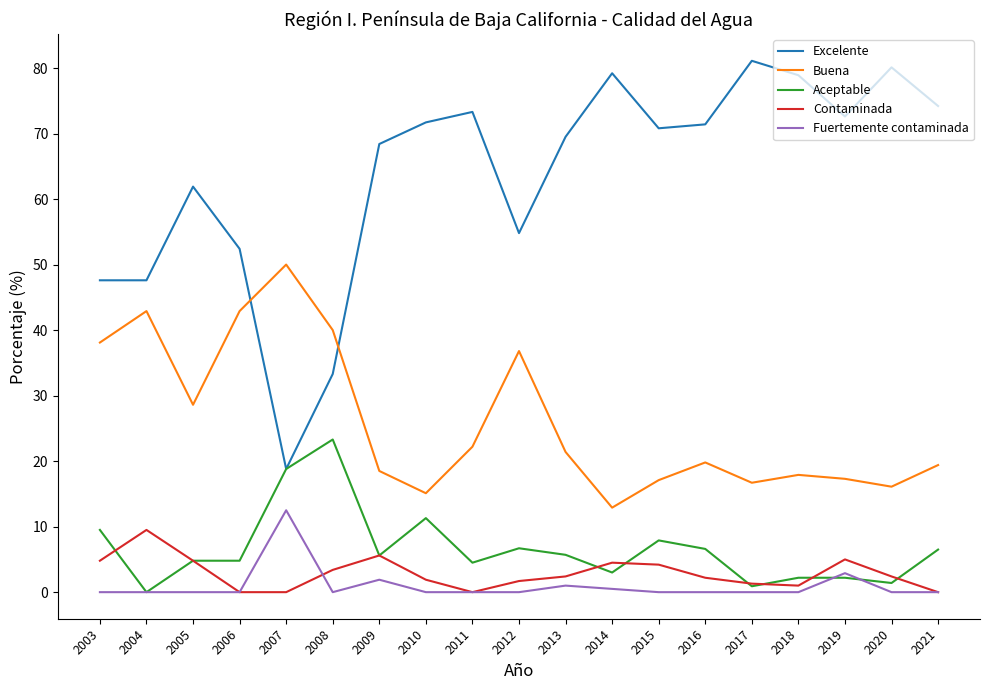

True or false: Buena and Contaminada cross at least once.

False